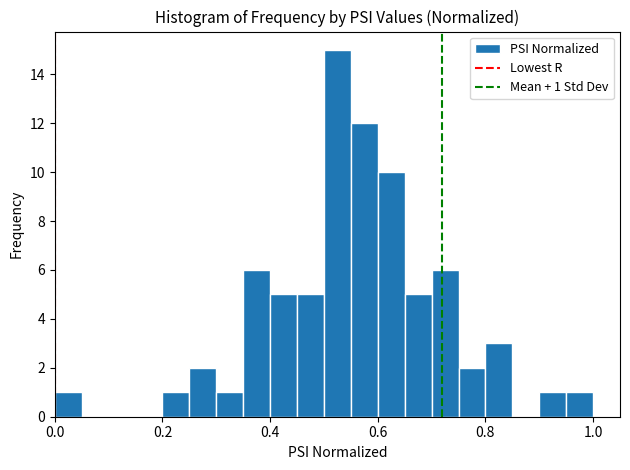

Read against the x-axis, roughly where is the centre of the tallest bar?

0.52